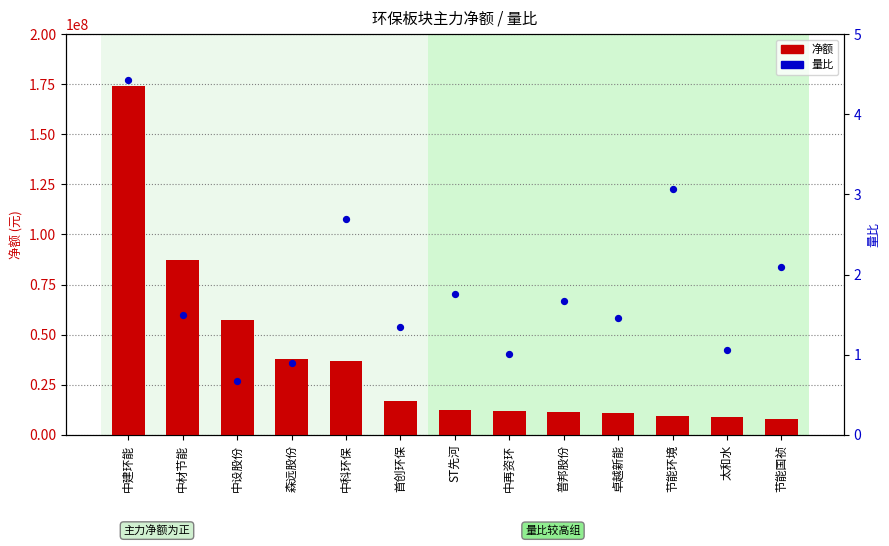

What is the total value across all series at 首创环保?

16696784.3